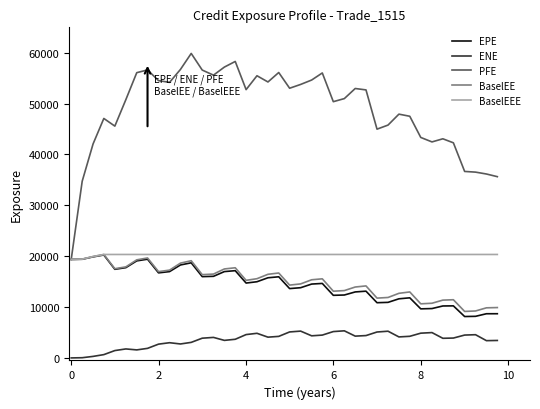

True or false: EPE and ENE intersect in this chart.

False